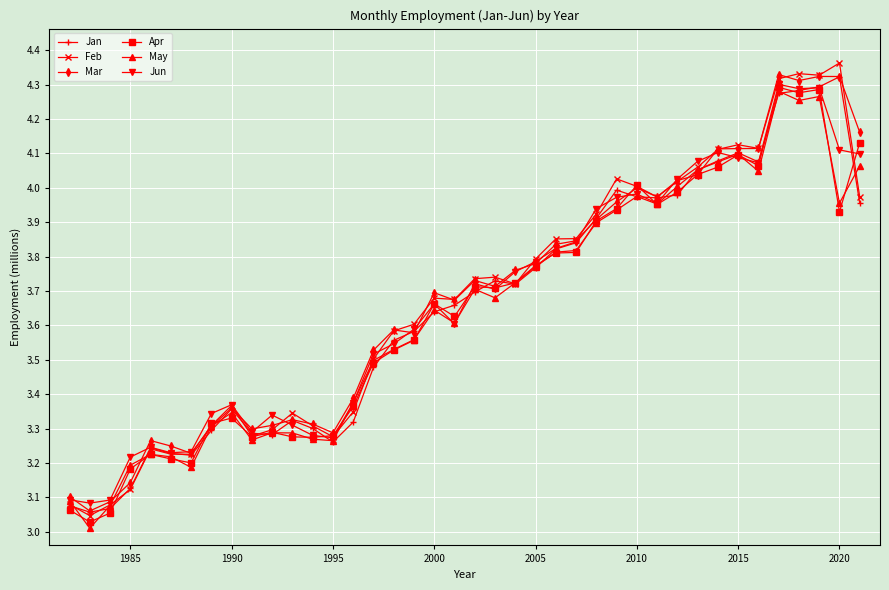

True or false: Jun has more than 1 interior local peaks.

True